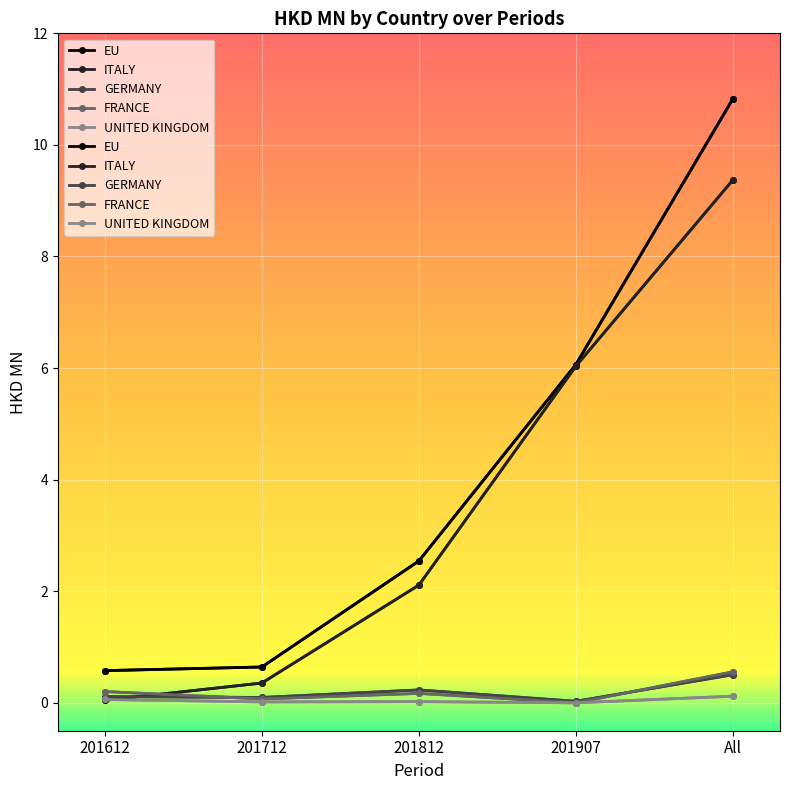

True or false: EU has more than 0 points higher than both neighbors.

False